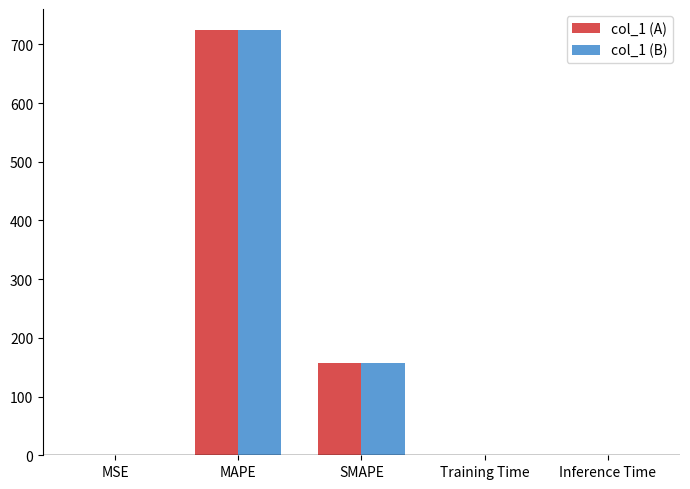

At which category is the sum across all series the highest?

MAPE